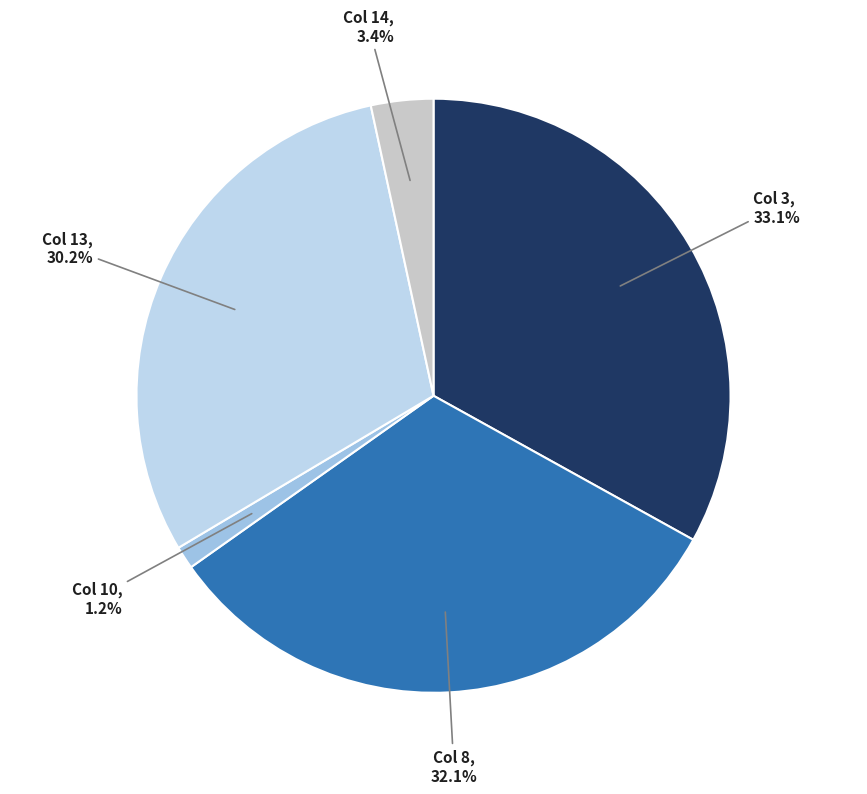

How many slices are in this pie chart?

5